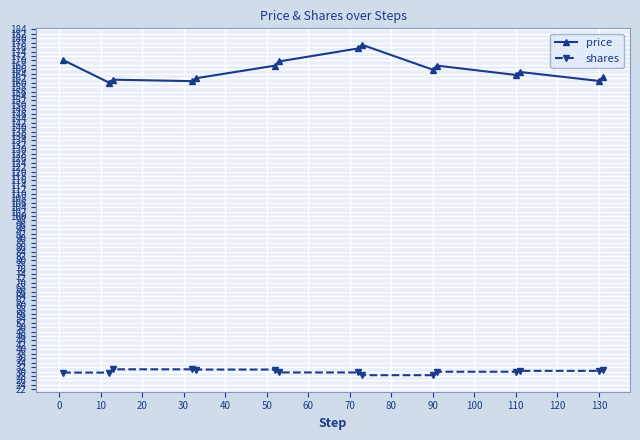

True or false: price has more than 0 points higher than both neighbors.

True